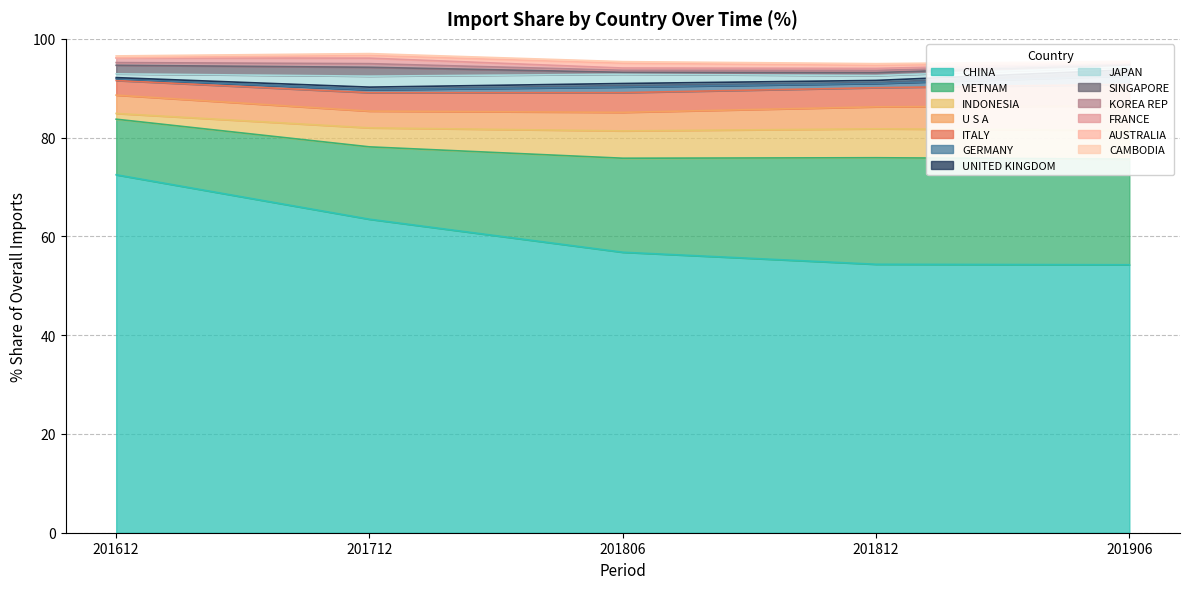

Rank the series at VIETNAM from lowest to highest value.

201612_% Share, 201712_% Share, 201806_% Share, 201906_% Share, 201812_% Share